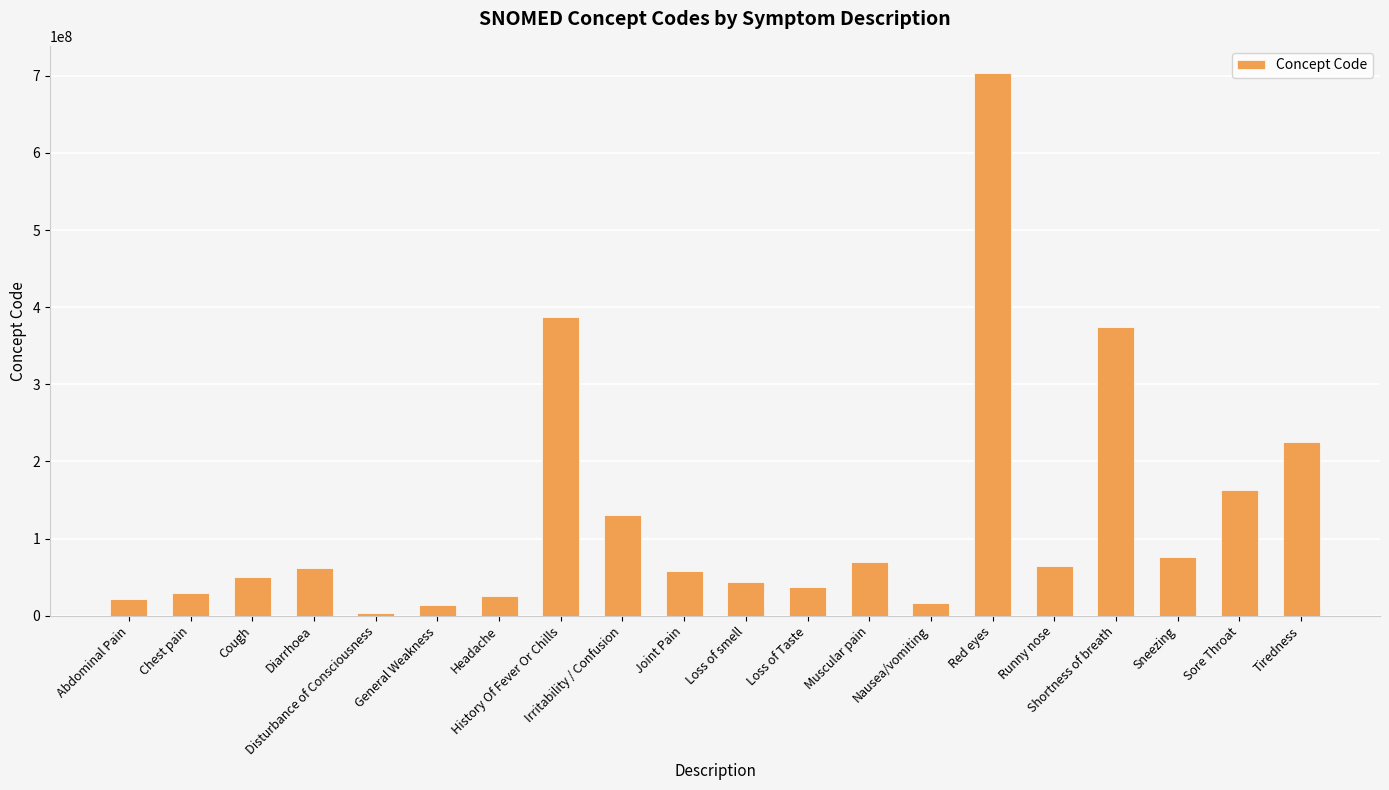

What is the maximum value shown in the chart?

703630003